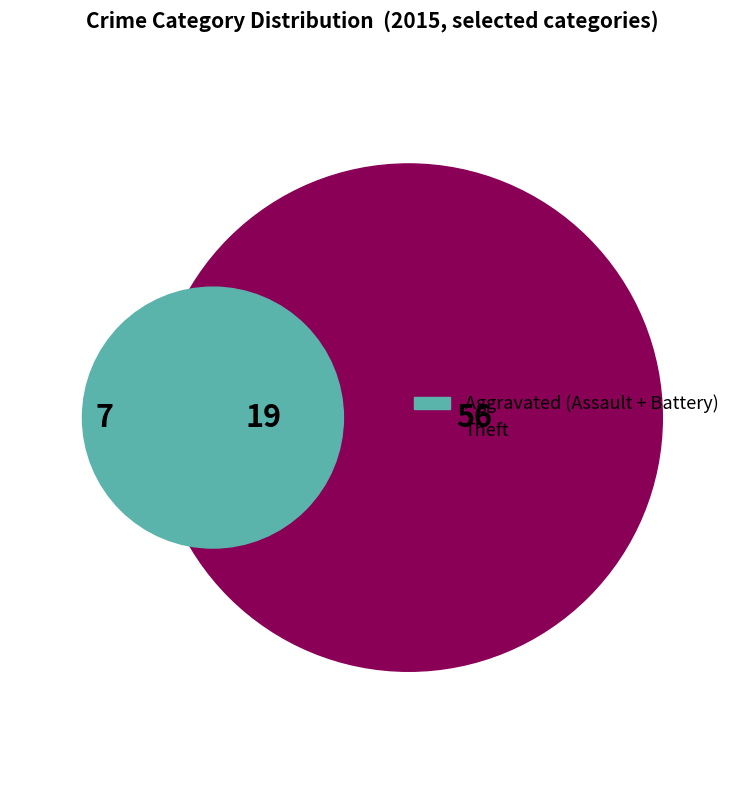

Is the sum of Theft and Aggravated Assault greater than half?

Yes